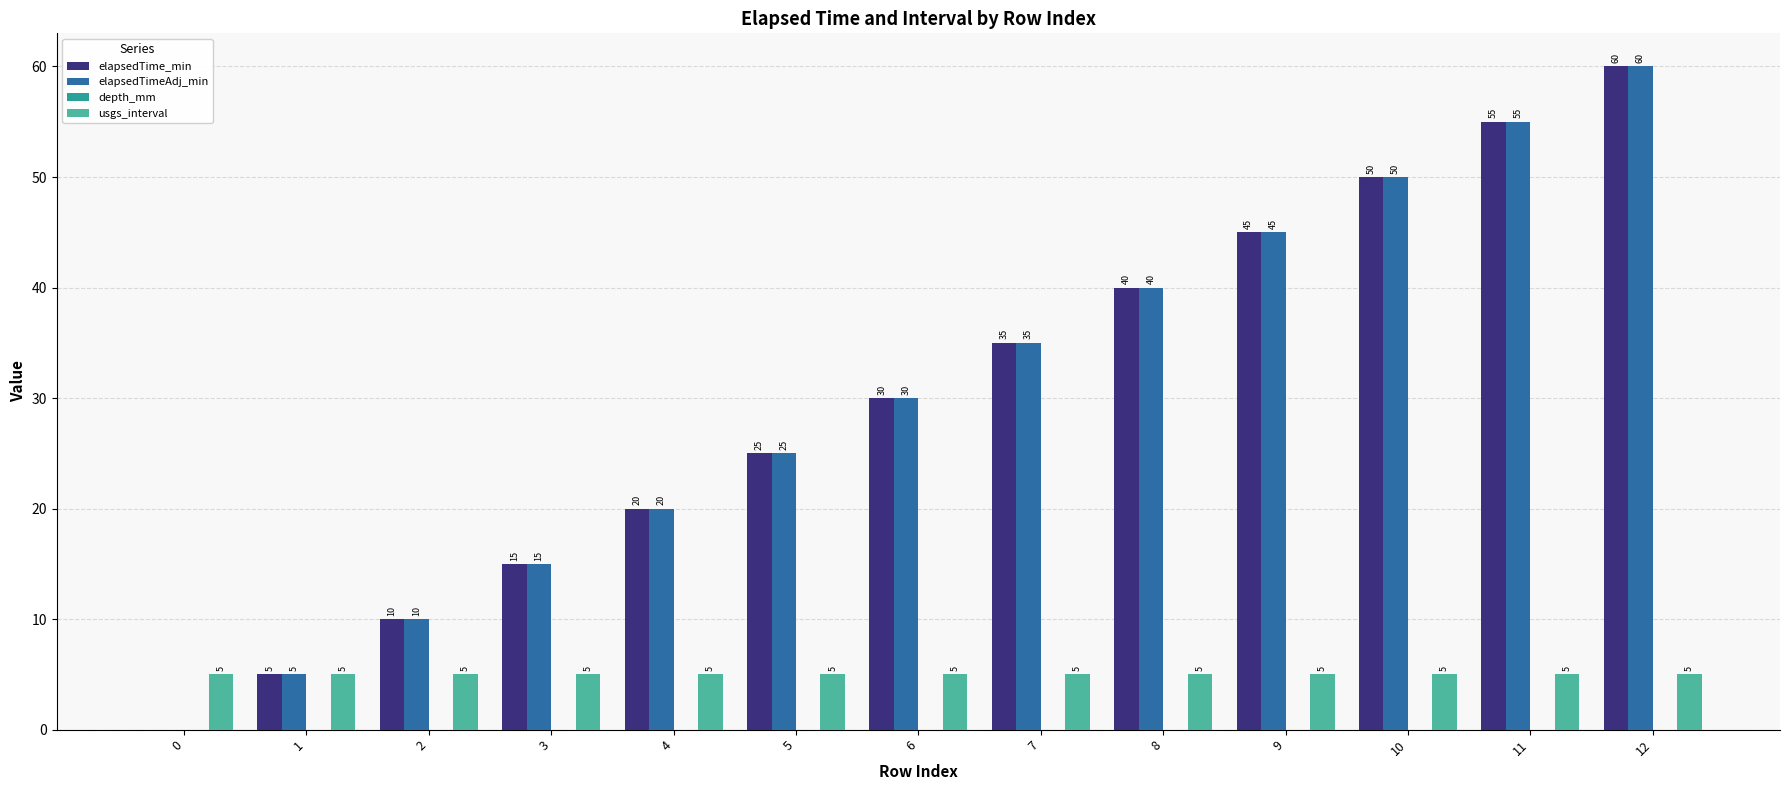

At which category is the sum across all series the highest?

12